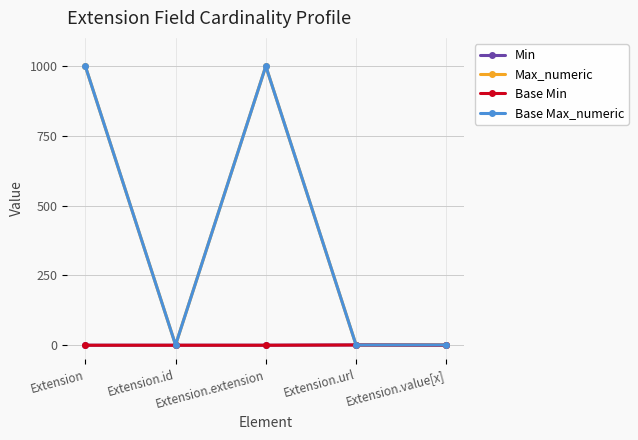

List the series in order of their peak value, lowest first.

Min, Base Min, Max_numeric, Base Max_numeric